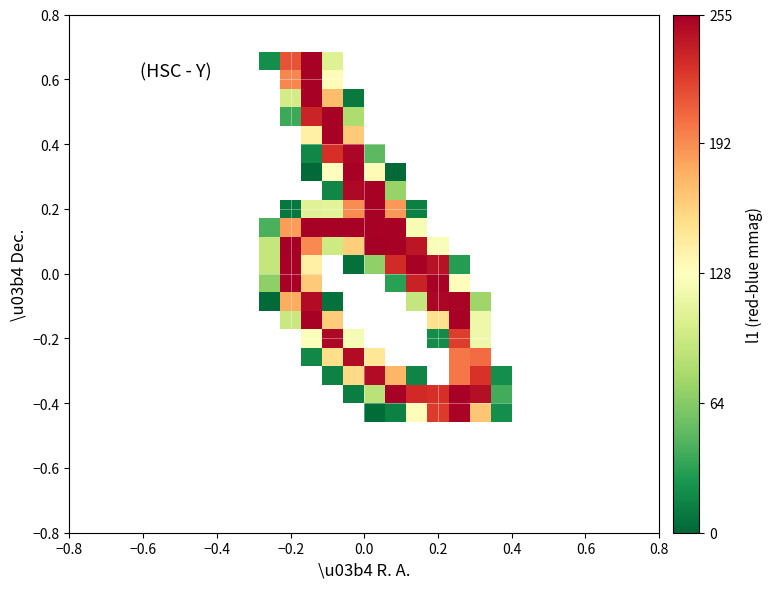

At how many categories does at least one series exceed 178?

10